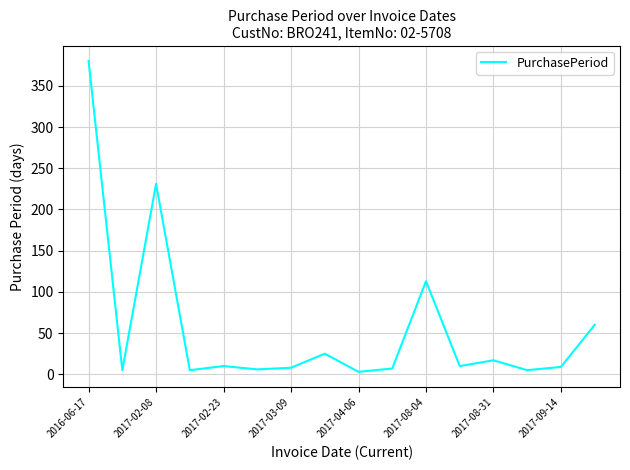

Count the number of data series in this chart.

1